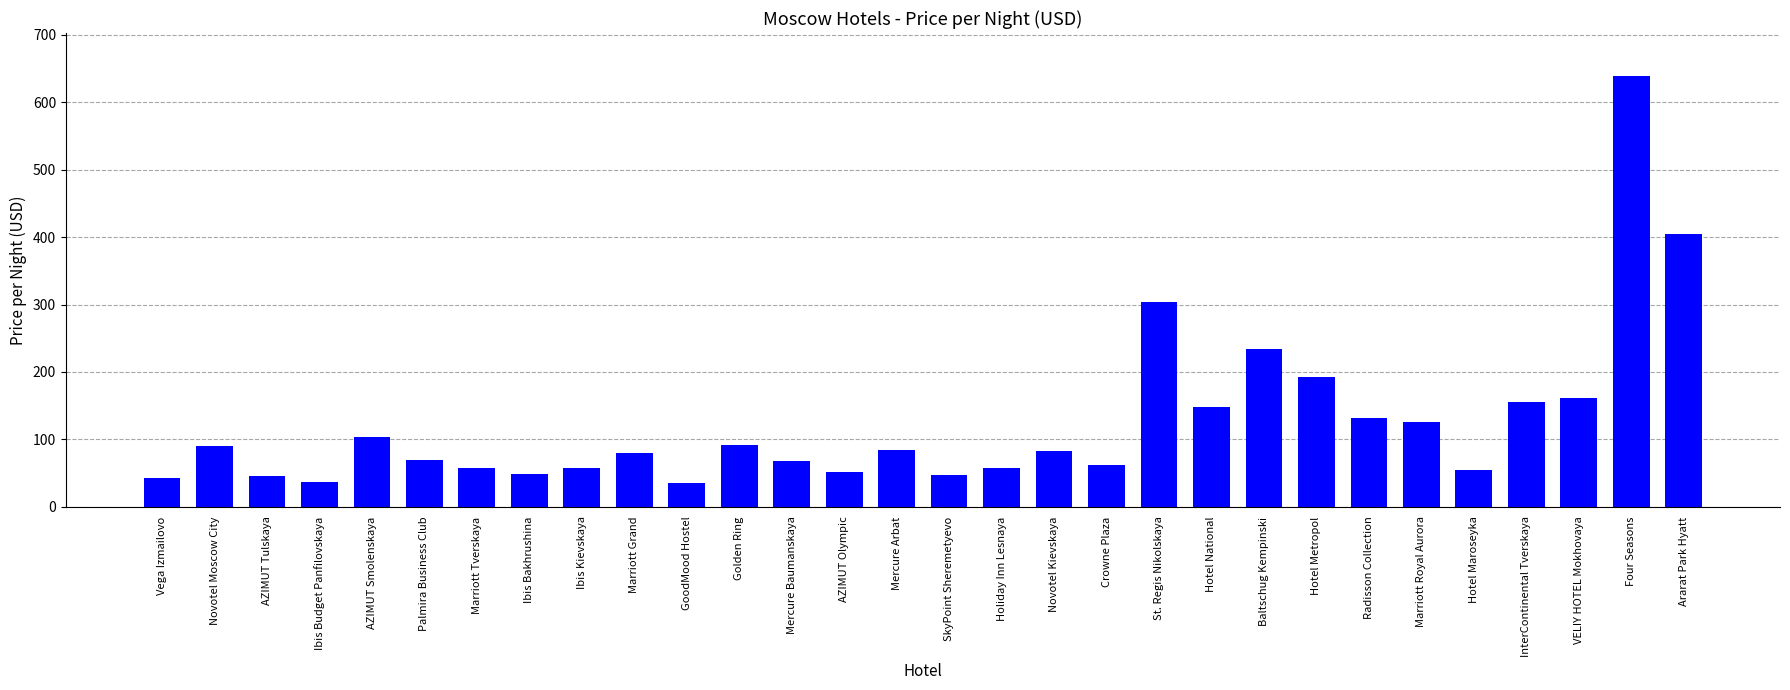

Which has a higher value, Holiday Inn Lesnaya or Novotel Kievskaya?

Novotel Kievskaya